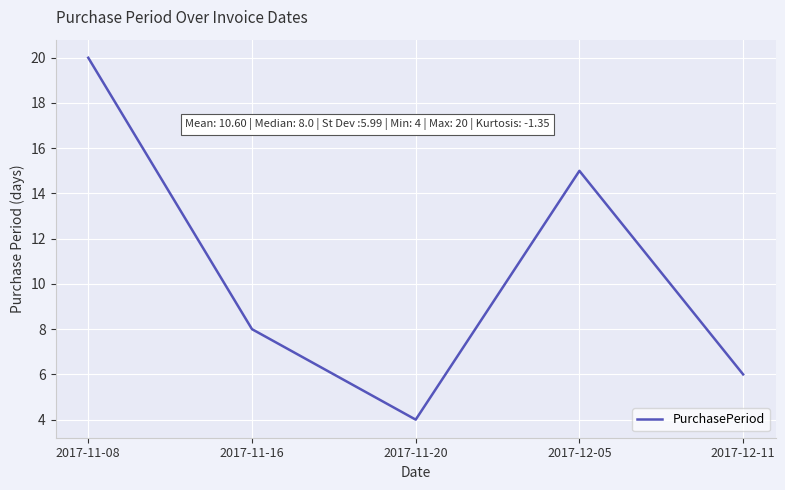

What is the greatest value displayed?

20